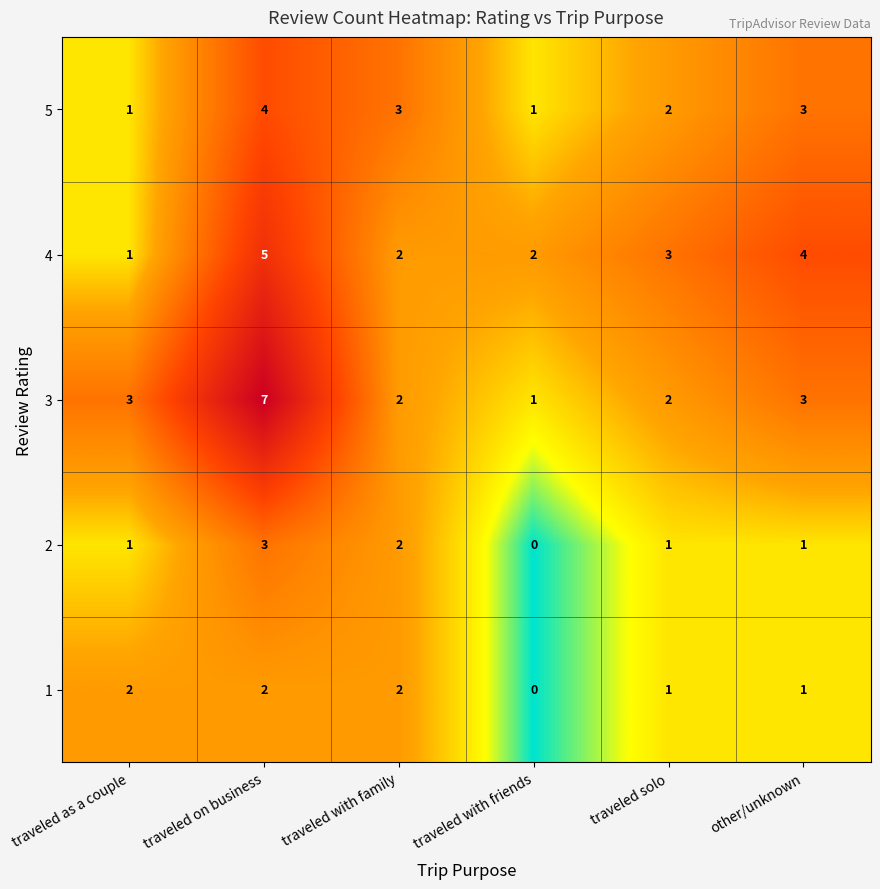

Which series has the largest range (max minus min)?

3